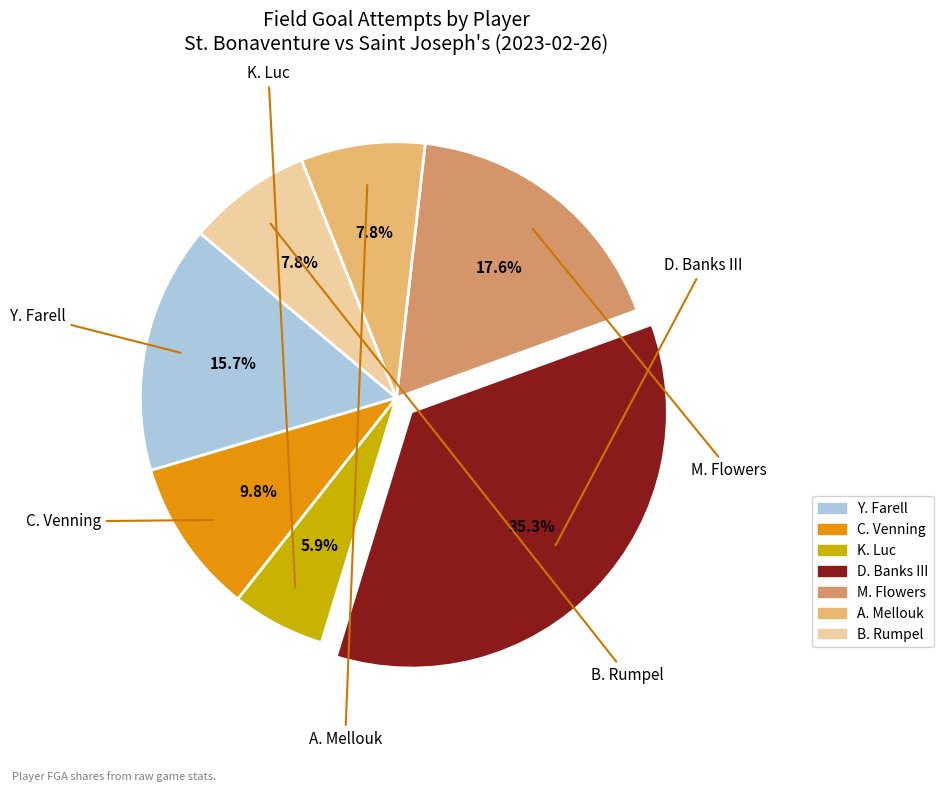

Which category has the biggest portion of the pie?

D. Banks III